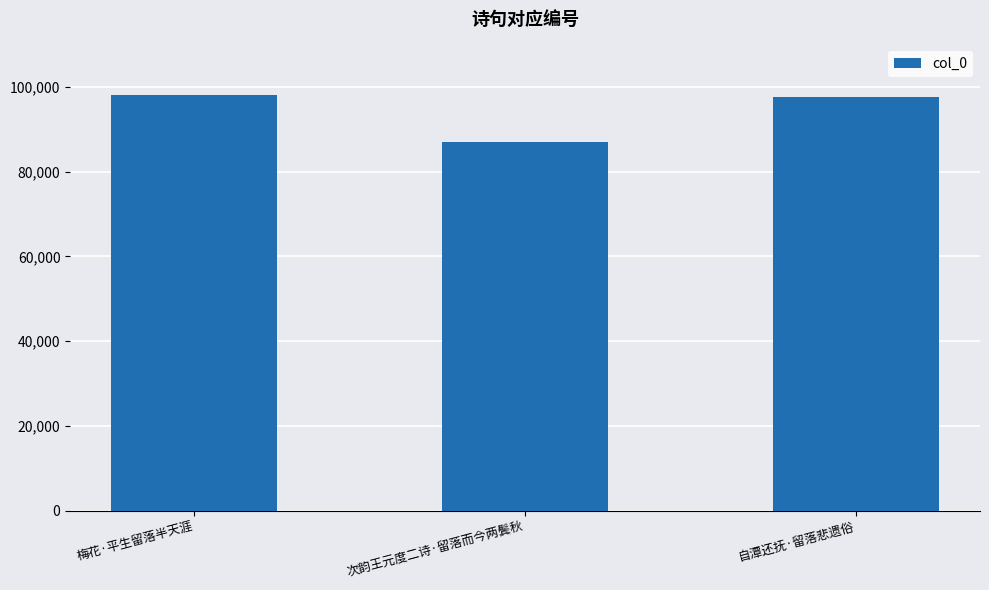

What is the ratio of the value at 次韵王元度二诗·留落而今两鬓秋 to the value at 自潭还抚·留落悲遗俗?

0.9